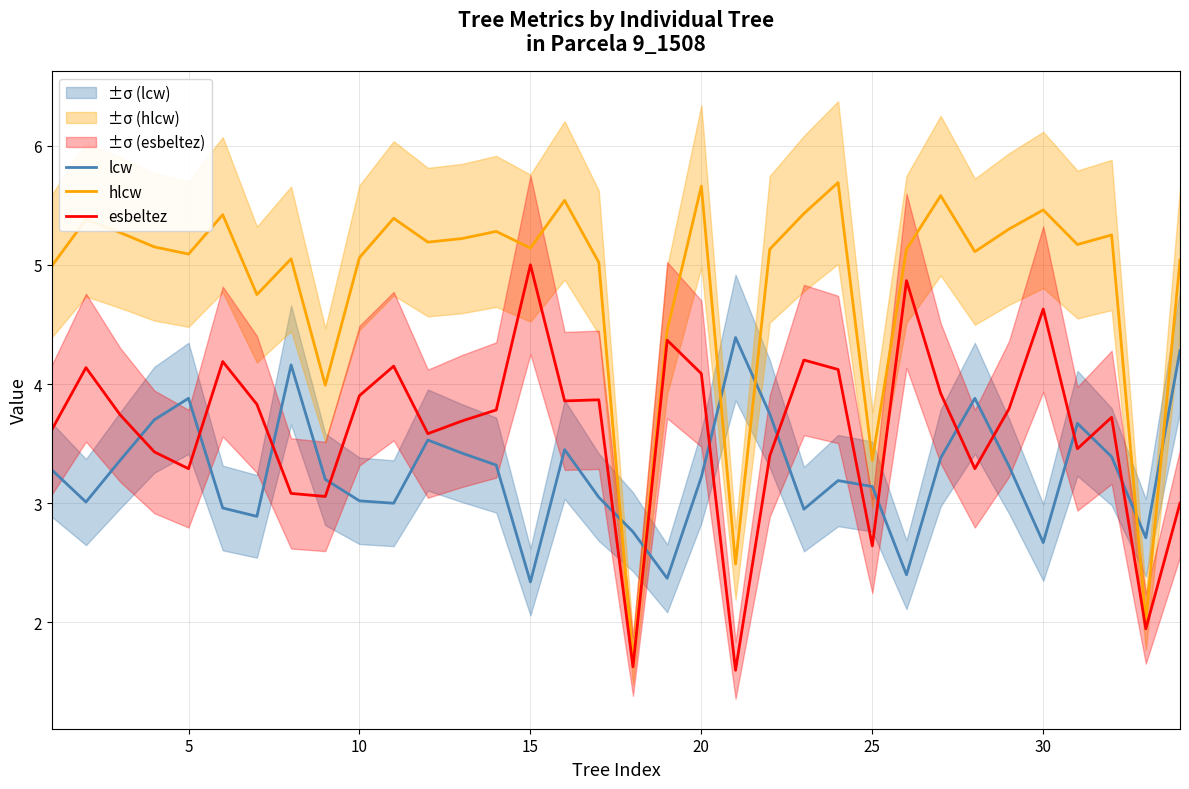

The hlcw series shows 8.7 at 15. True or false?

False